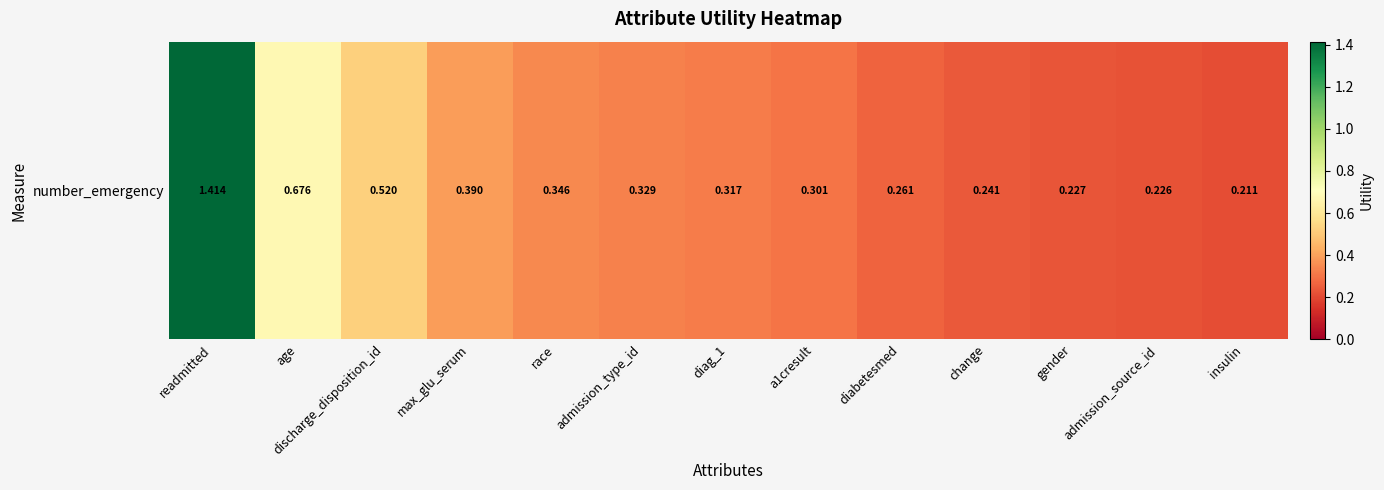

Where is the data nearest to the value 0?

insulin